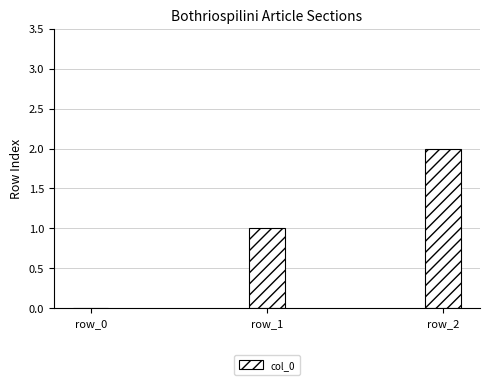

Are the bars horizontal?

No